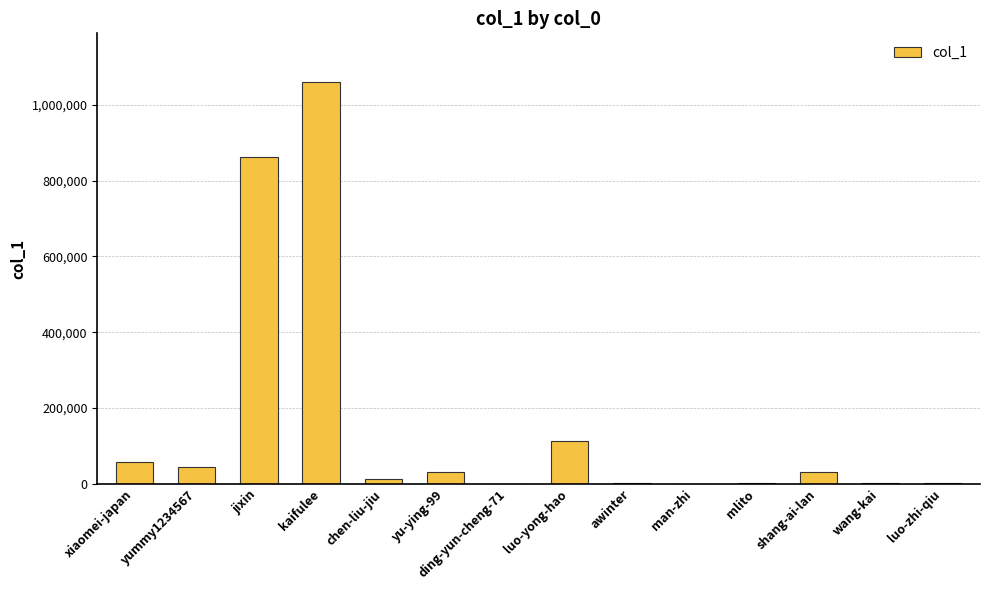

What is the average value?

158216